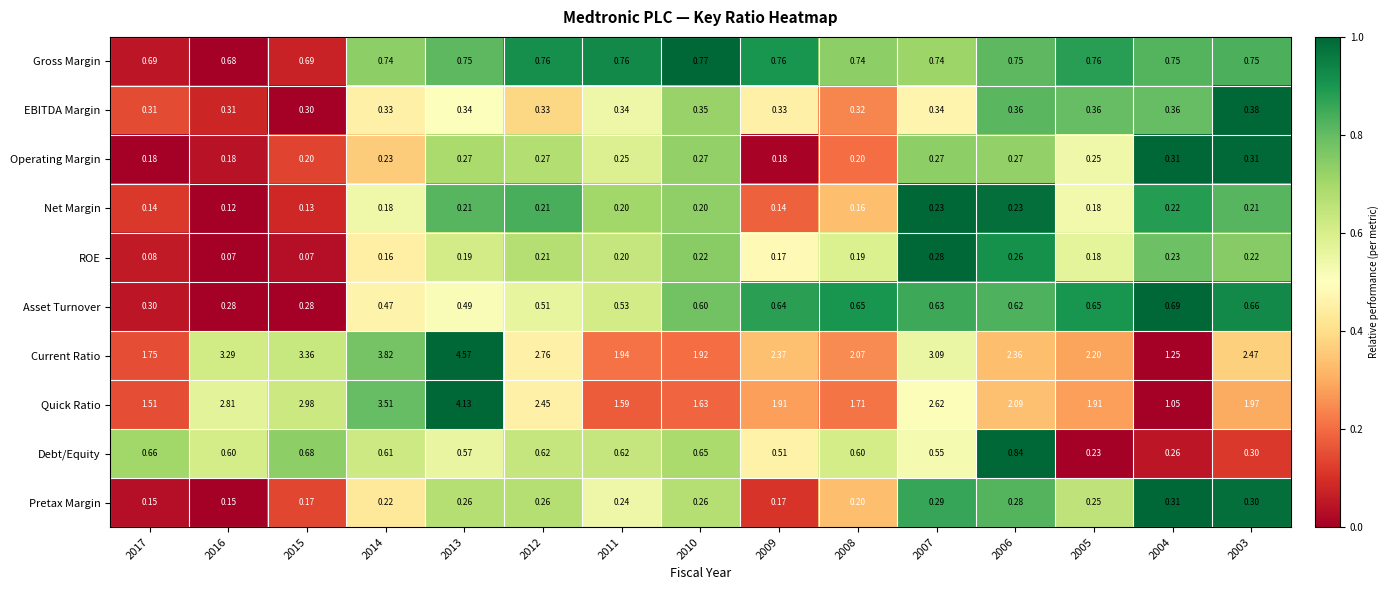

Rank the series at 2017 from lowest to highest value.

ROE, Net Margin, Pretax Margin, Operating Margin, Asset Turnover, EBITDA Margin, Debt/Equity, Gross Margin, Quick Ratio, Current Ratio